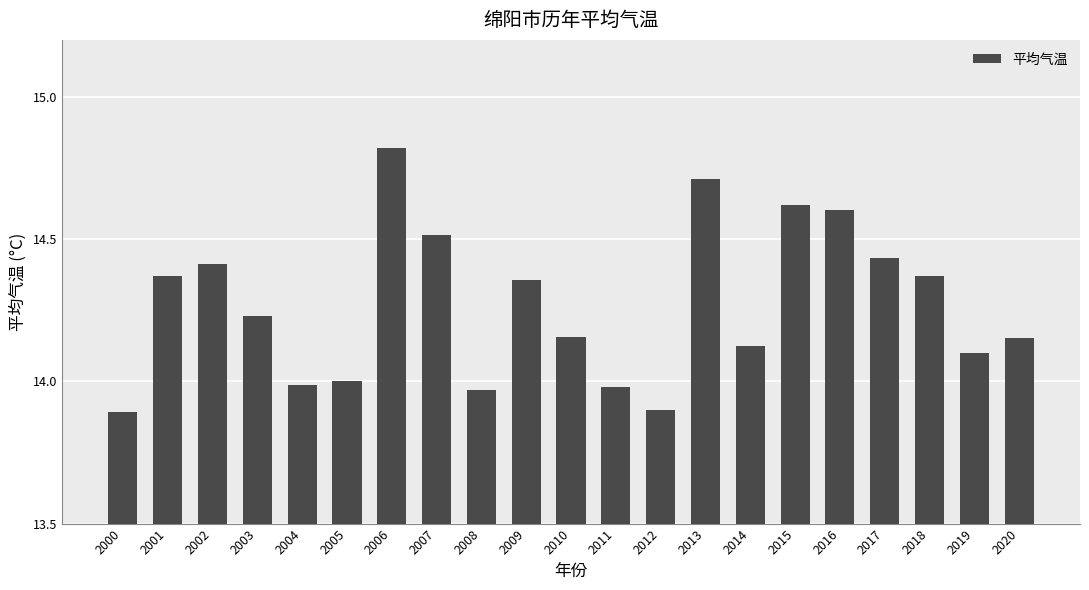

What is the average value?

14.3